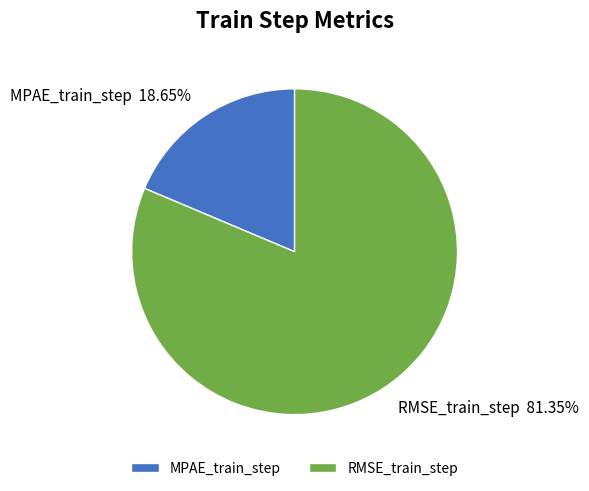

Do RMSE_train_step and MPAE_train_step together represent more than half of the pie?

Yes